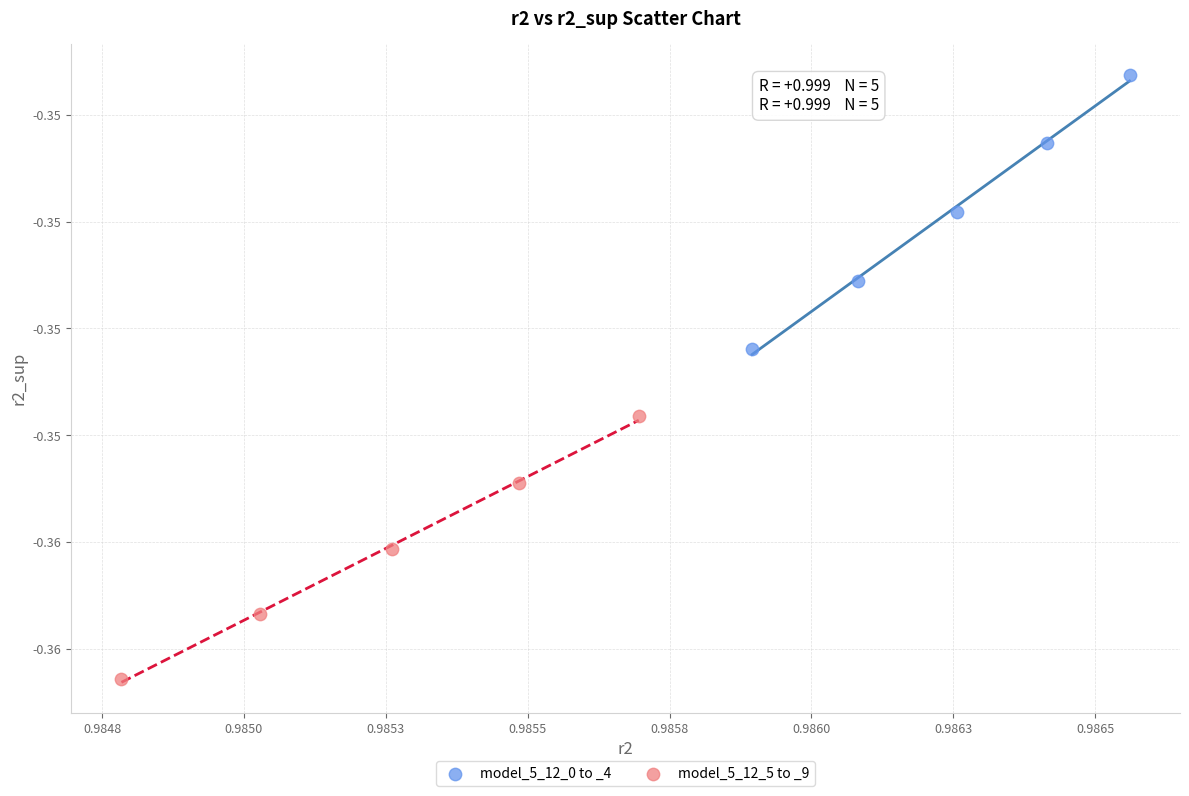

What are all the series names shown in the legend?

model_5_12_0 to _4, model_5_12_5 to _9